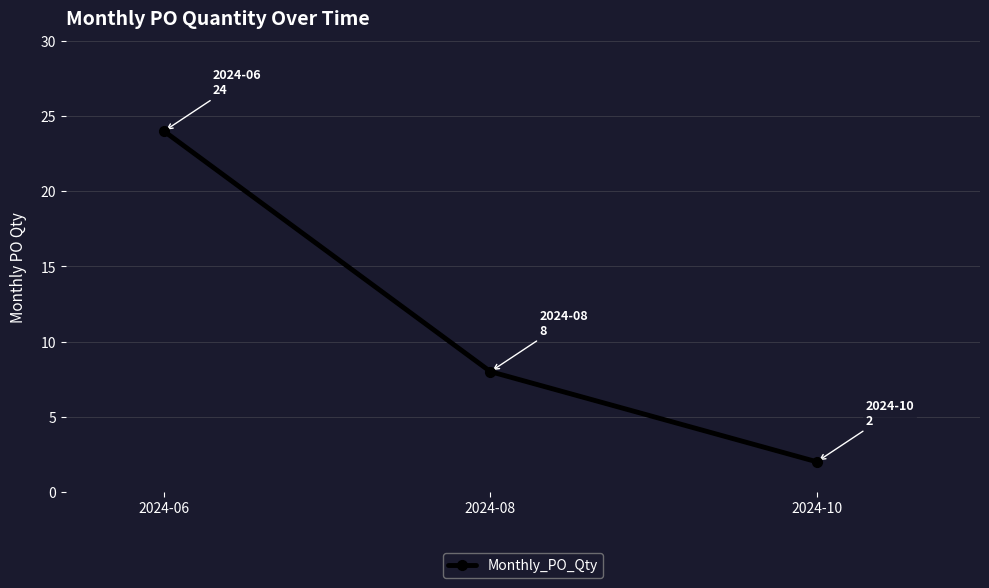

What is the sum of the values at 2024-08 and 2024-10?

10